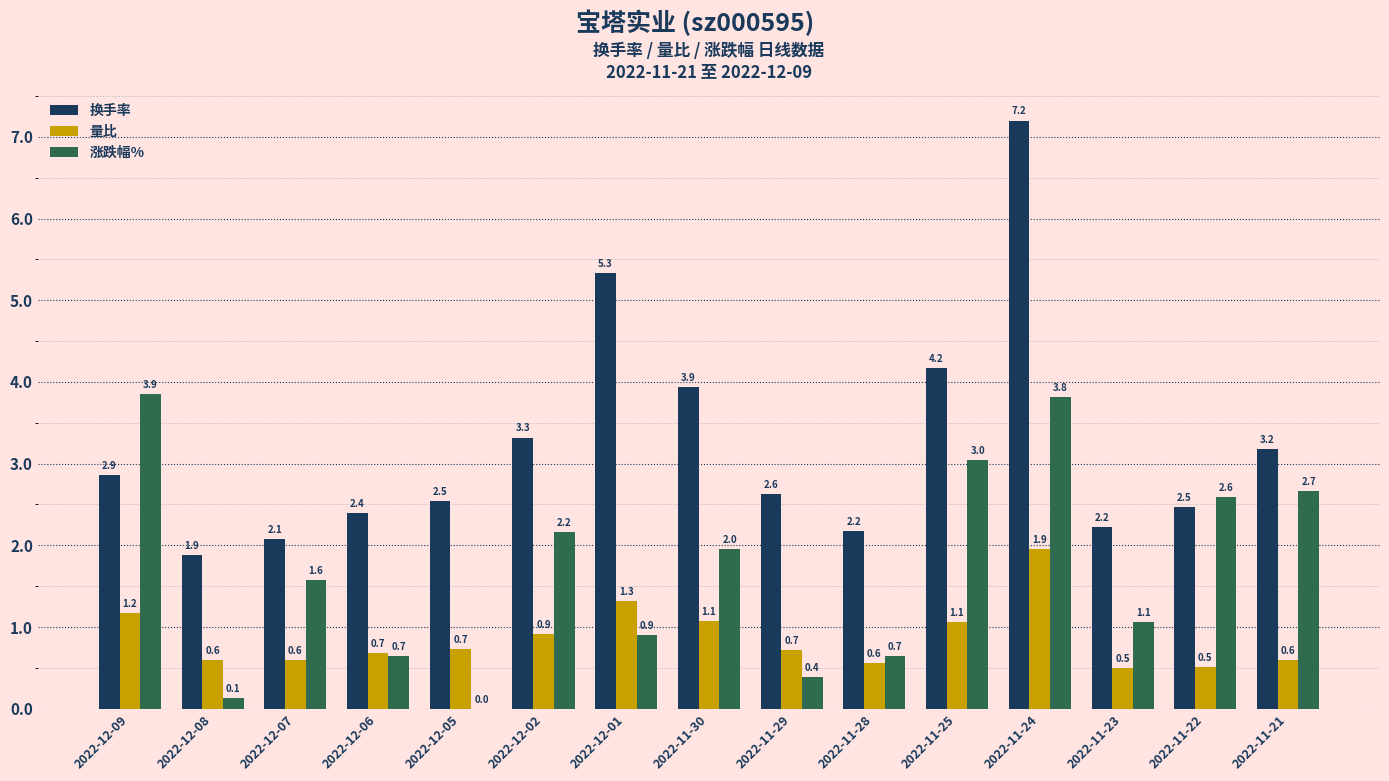

What are all the series names shown in the legend?

换手率, 量比, 涨跌幅%